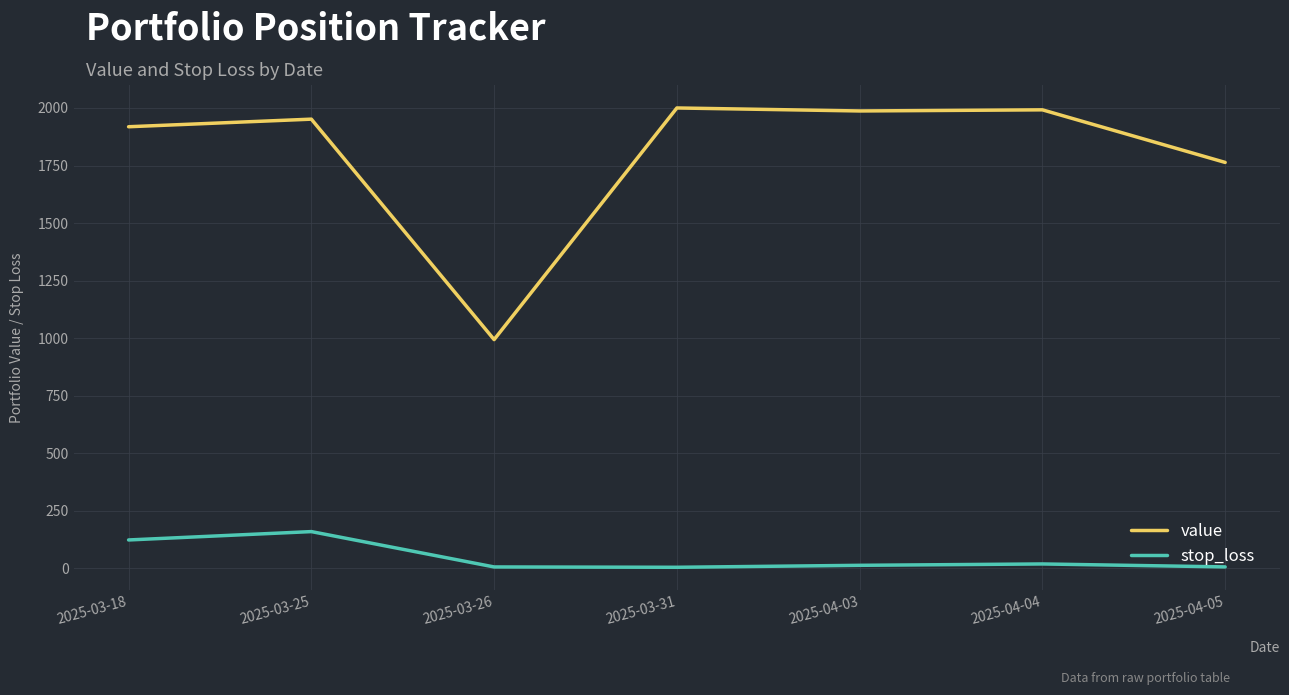

What is the highest value of the stop_loss series?

159.7